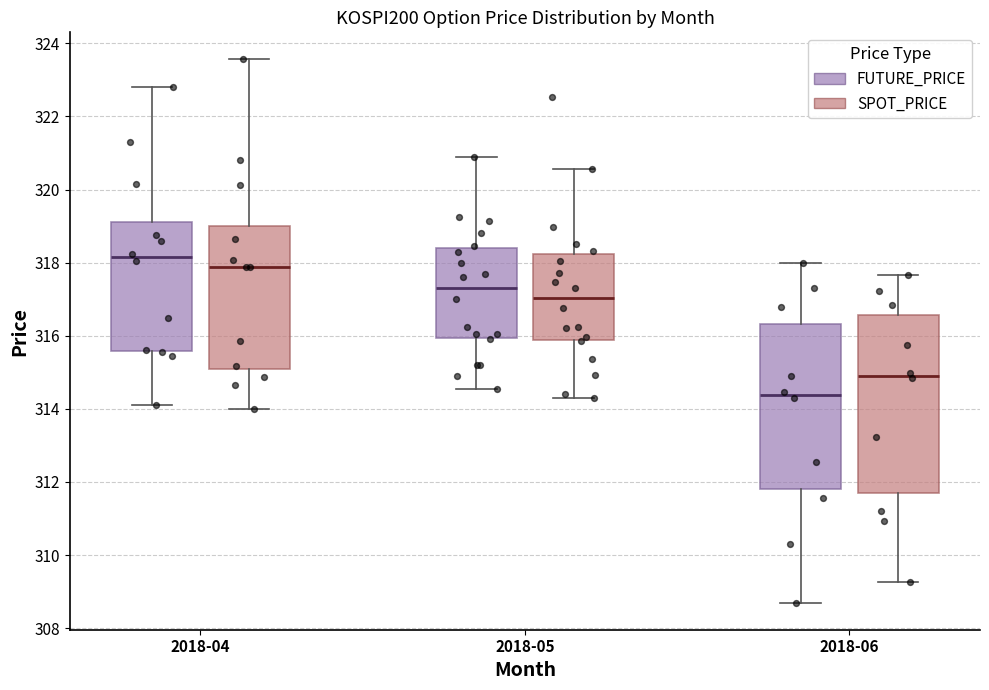

Reading left to right, transcribe this box plot: for each box, give where its median line is, the range the box spans, and where its two whiskers end, as read against the y-axis. The values are not printed on the chart, so give them approximately, as read against the axis.

2018-04 (FUTURE_PRICE): median 318.2, box 315.6 to 319.2, whiskers 314.2 to 322.8
2018-04 (SPOT_PRICE): median 317.8, box 315.0 to 319.0, whiskers 314.0 to 323.6
2018-05 (FUTURE_PRICE): median 317.4, box 316.0 to 318.4, whiskers 314.6 to 321.0
2018-05 (SPOT_PRICE): median 317.0, box 315.8 to 318.2, whiskers 314.2 to 320.6
2018-06 (FUTURE_PRICE): median 314.4, box 311.8 to 316.4, whiskers 308.8 to 318.0
2018-06 (SPOT_PRICE): median 315.0, box 311.8 to 316.6, whiskers 309.2 to 317.6